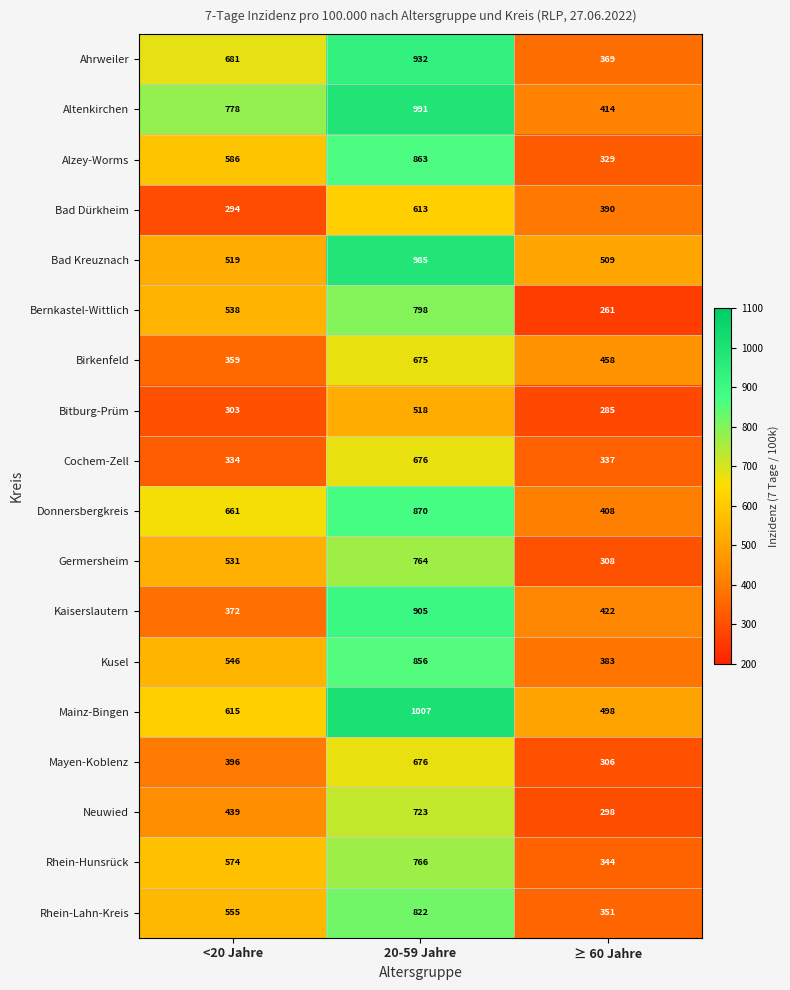

List the labels in order of Ahrweiler value, largest first.

20-59 Jahre, <20 Jahre, ≥ 60 Jahre